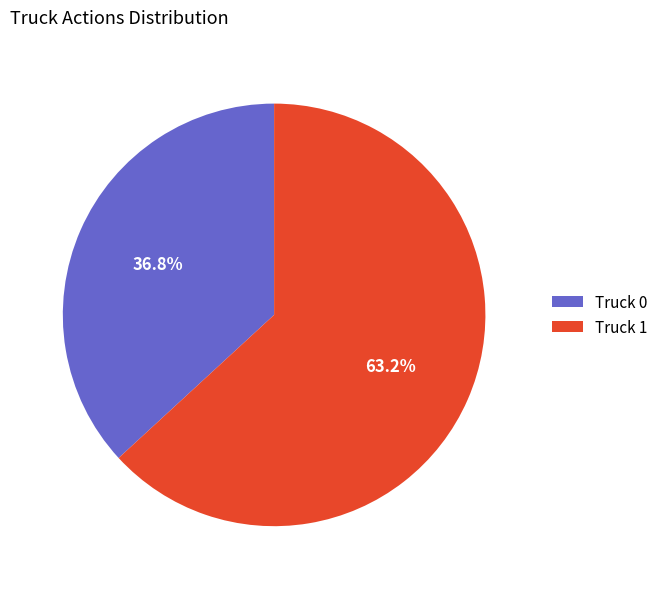

To the nearest percent, what is the difference between the largest and smallest slice percentages?

26%